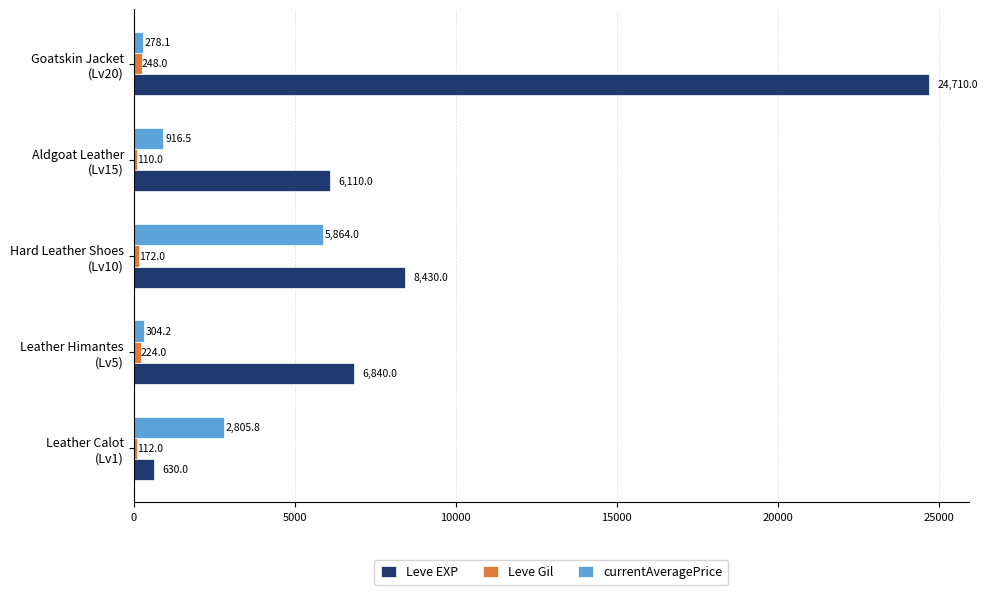

At how many categories does at least one series exceed 131?

5